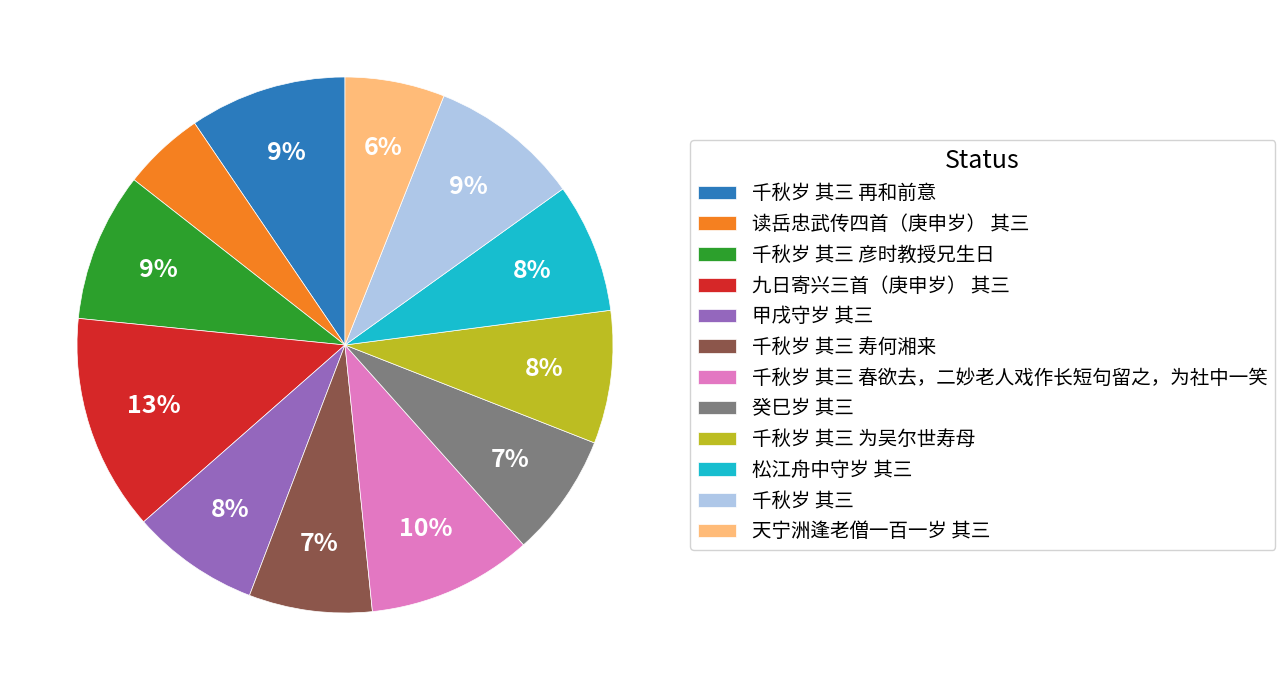

Approximately how many times larger is the value at 癸巳岁 其三 compared to 千秋岁 其三 彦时教授兄生日?

0.8